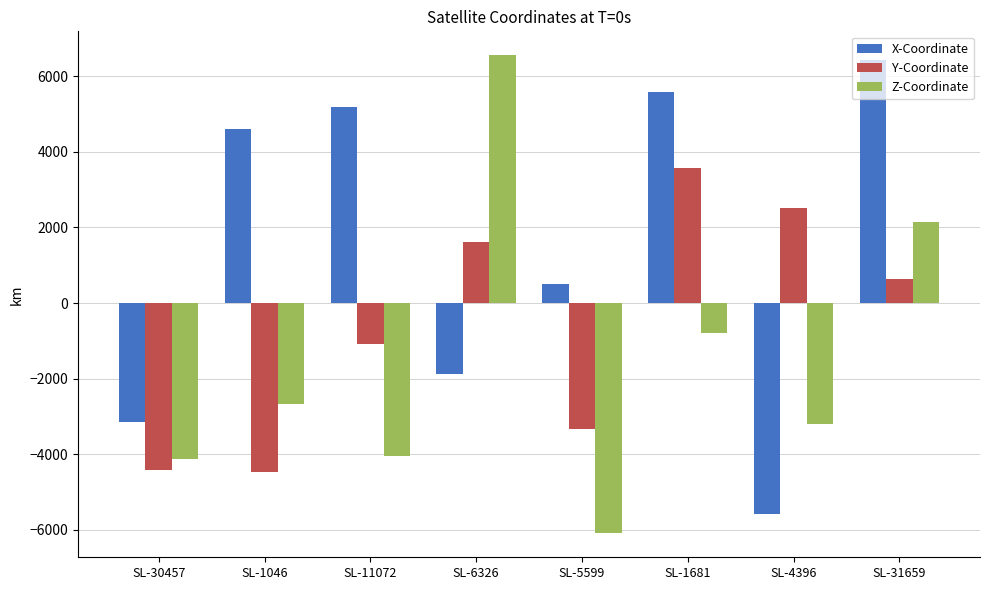

What is the difference between the X-Coordinate values at SL-6326 and SL-11072?

7076.1